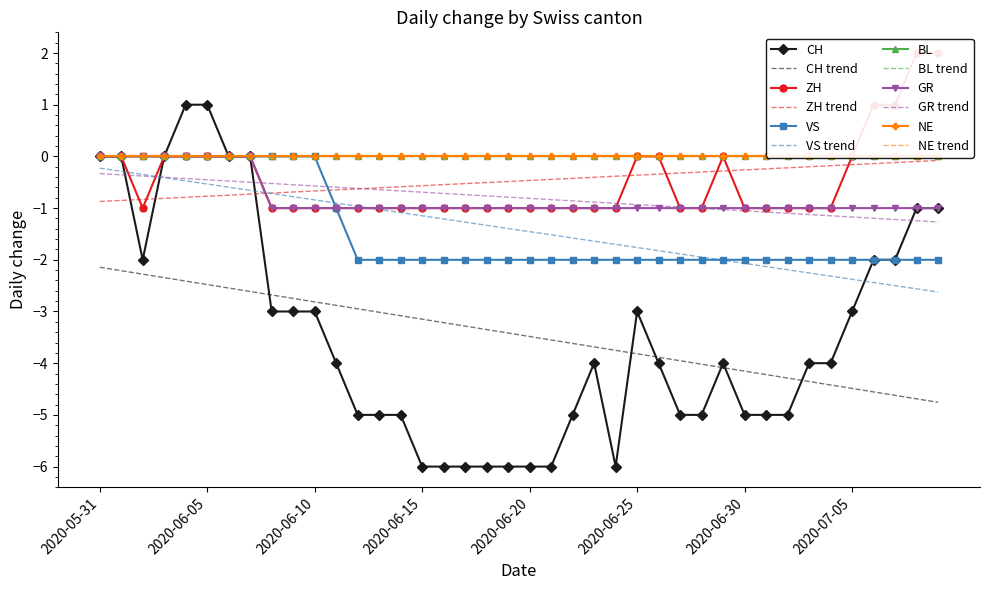

Read the ZH value at 2020-07-01.

-1